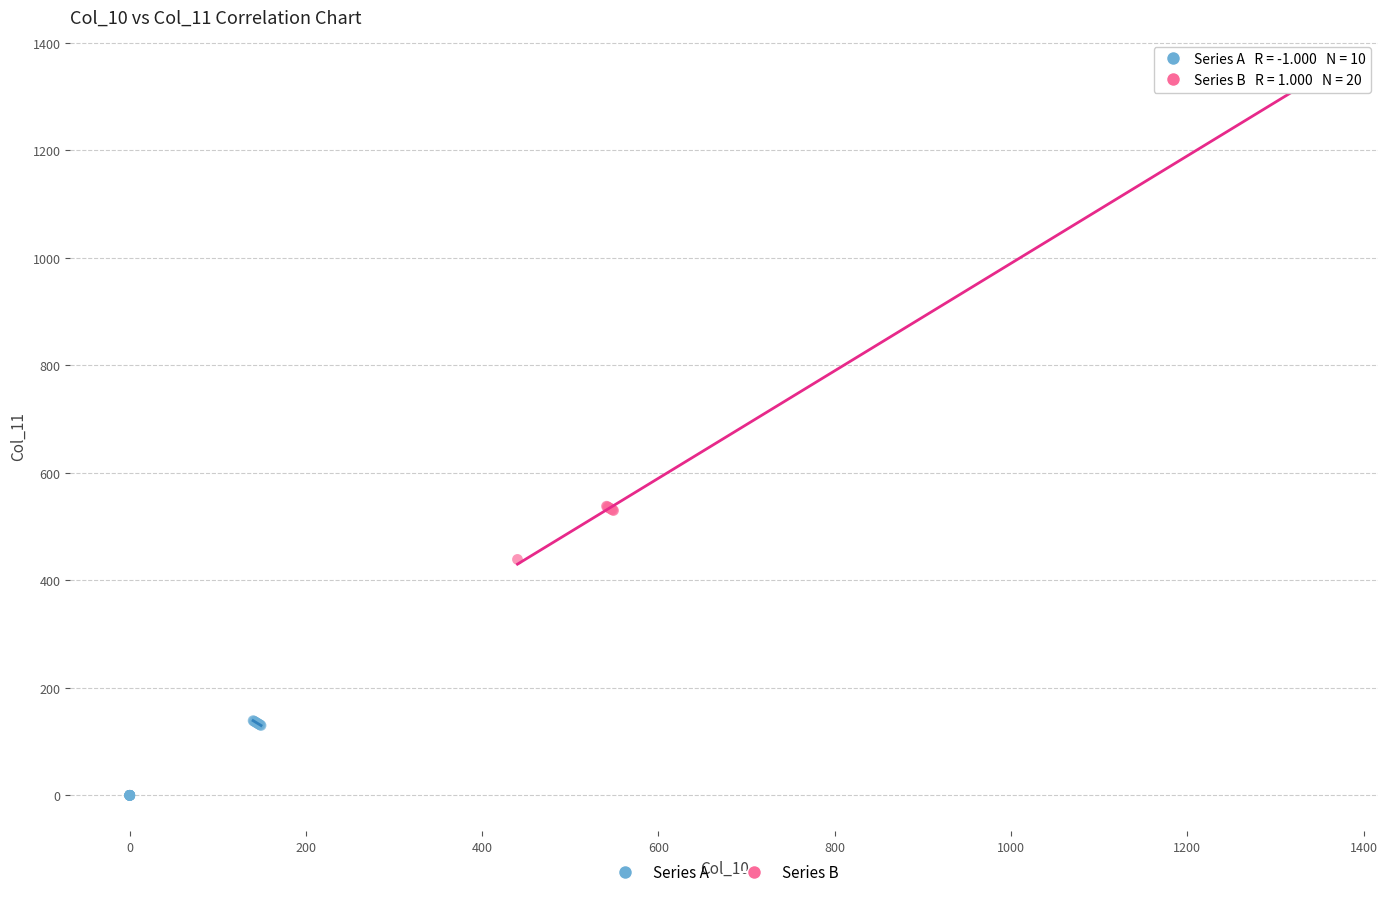

Which series has the largest Y range (max minus min)?

Series B